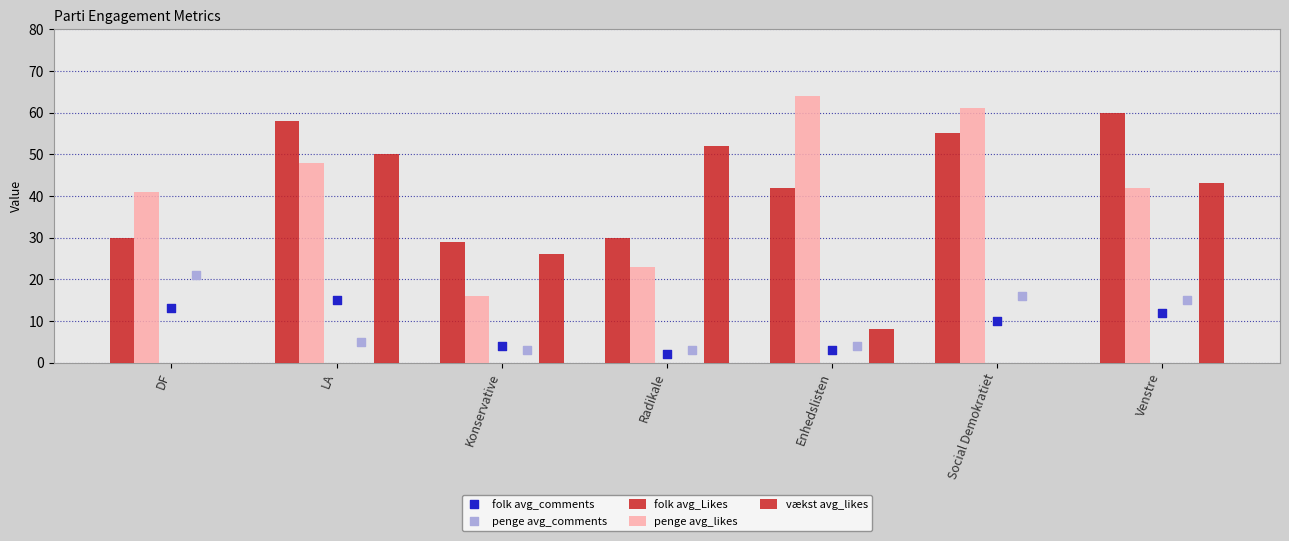

Which series has the widest spread of Y values?

vækst avg_likes